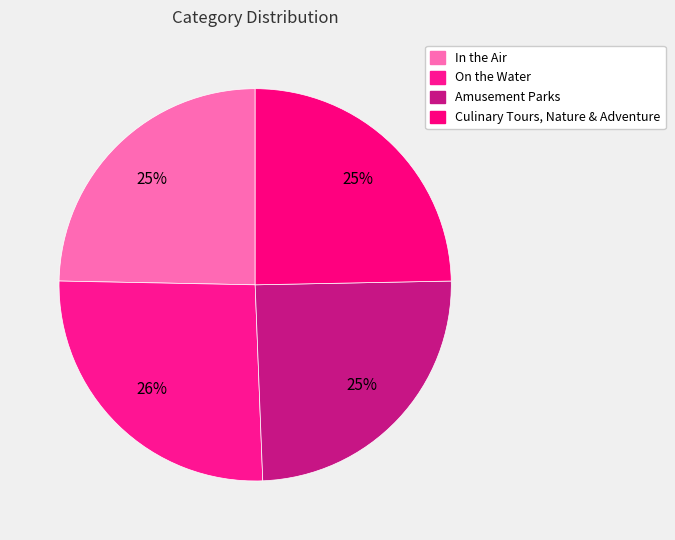

How many slices are in this pie chart?

4